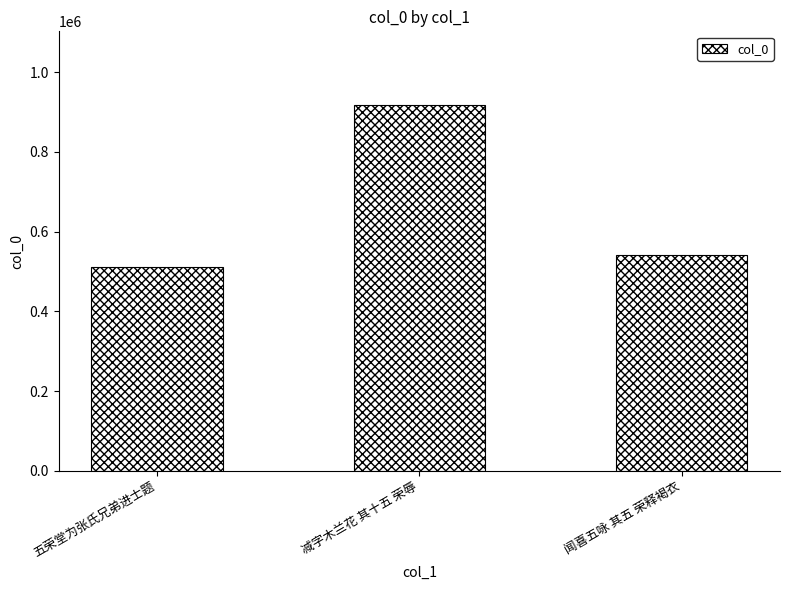

Rank the categories by value from lowest to highest.

五荣堂为张氏兄弟进士题, 闻喜五咏 其五 荣释褐衣, 减字木兰花 其十五 荣辱